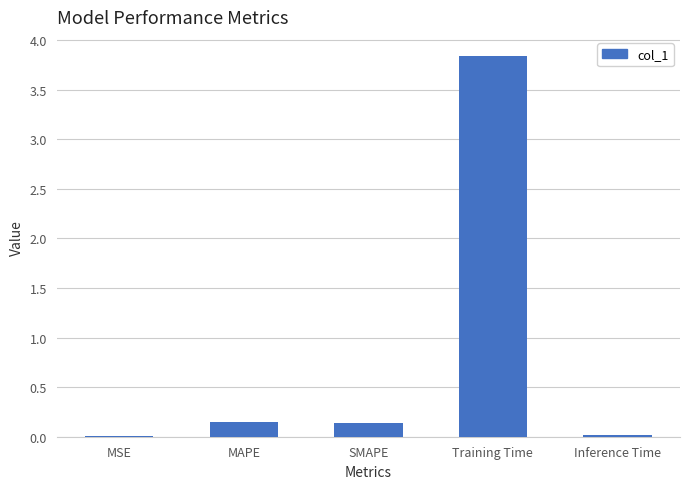

What is the sum of all values?

4.2